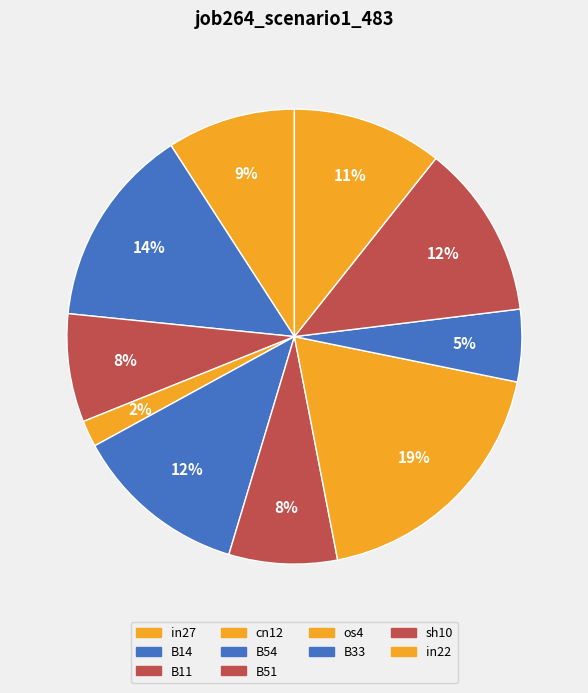

The in22 slice represents 2% of the pie. True or false?

False